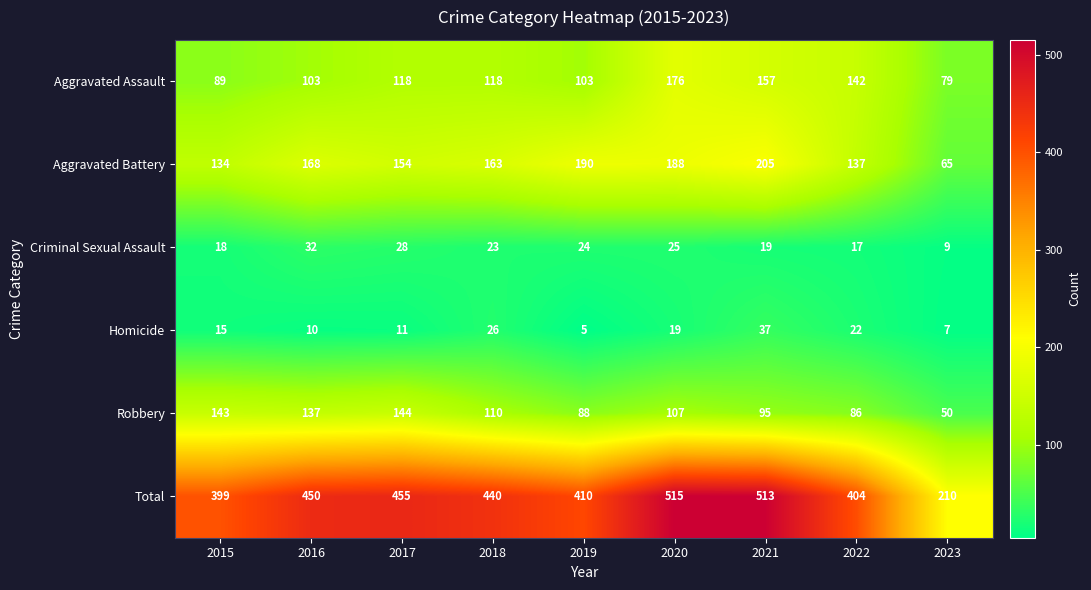

Where does the Aggravated Battery series first go above 163?

2016